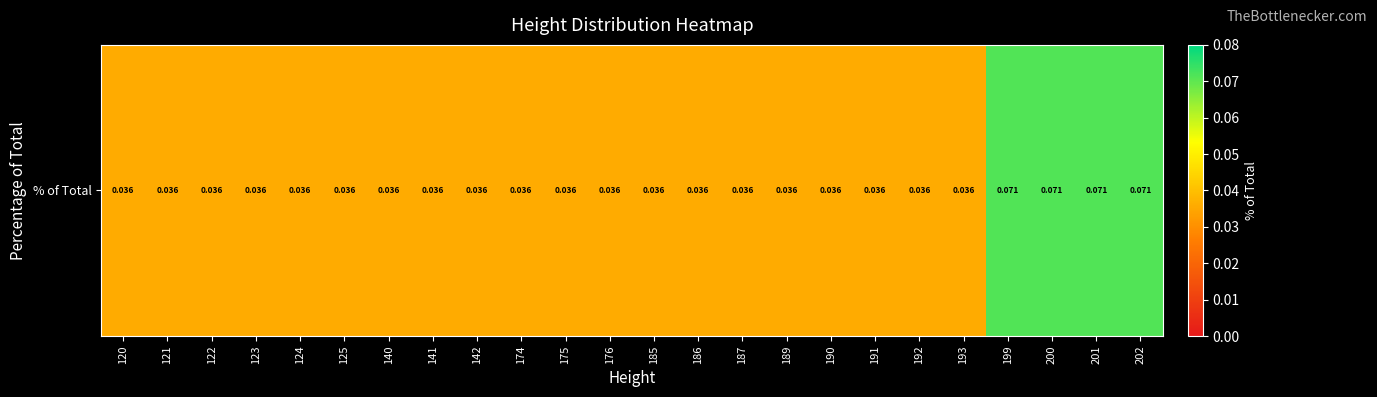

The chart shows a value of 0.0 at 186. True or false?

True